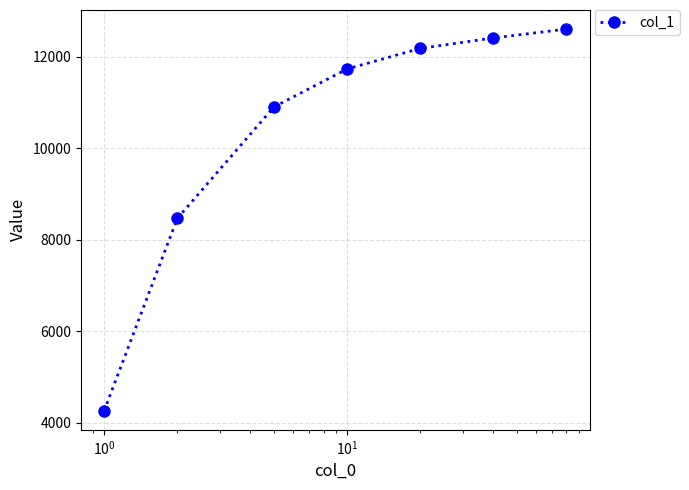

What is the sum of all values?

72535.6